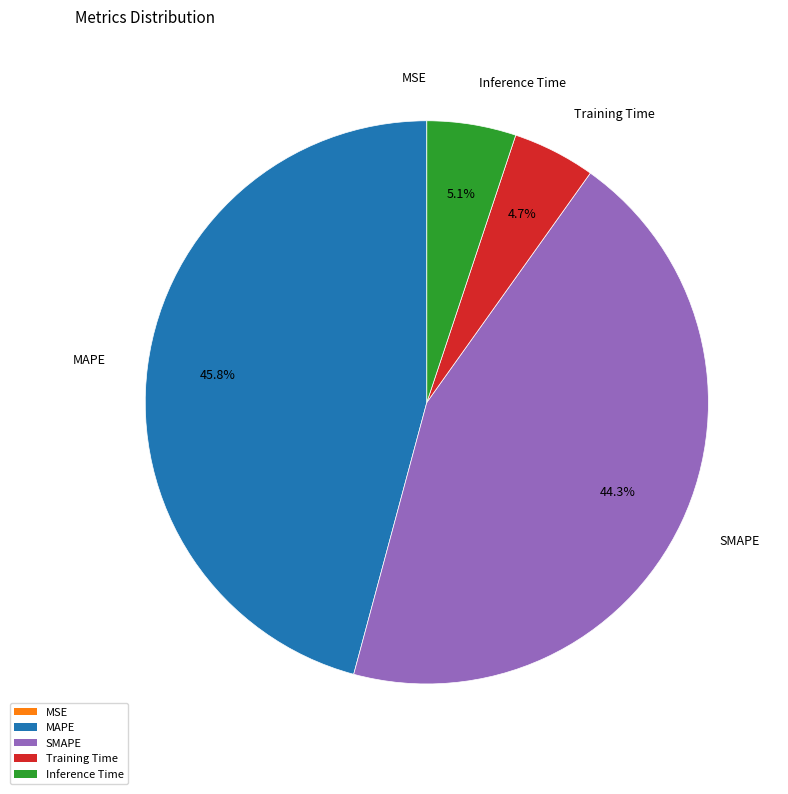

Is it true that Training Time is 17% of the pie?

False